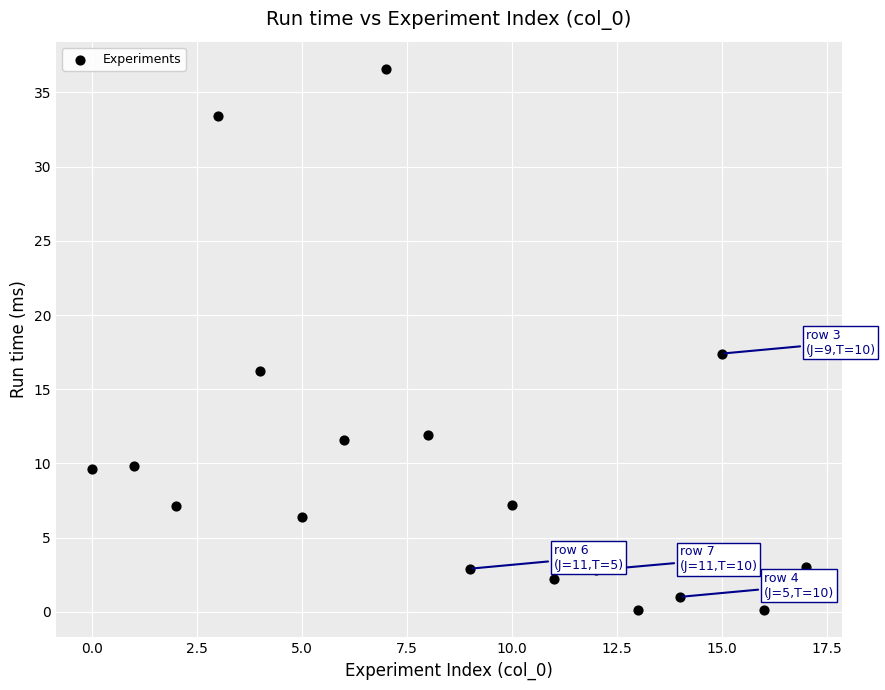

What Y value in the scatter plot is closest to 18?

17.4